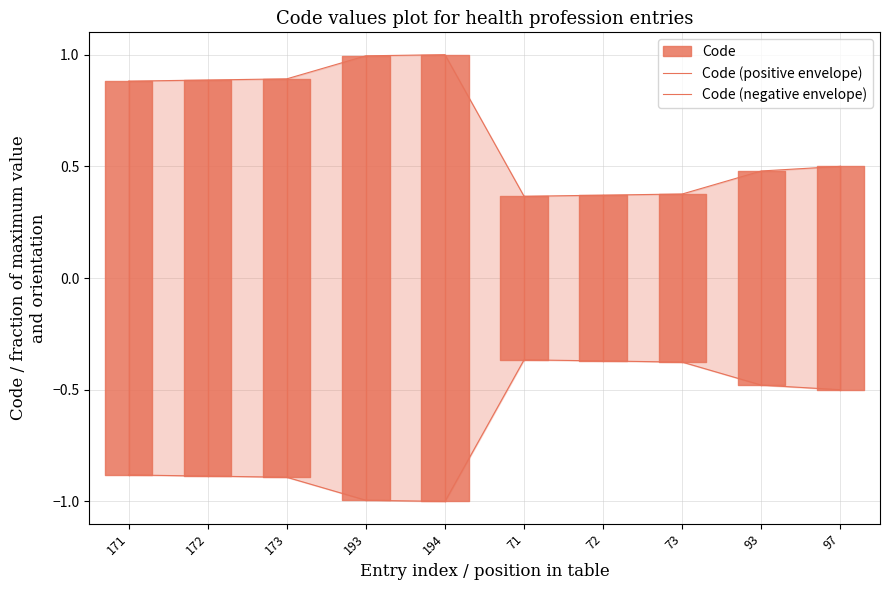

Which series changed the most between 171 and 73?

Code (positive envelope)